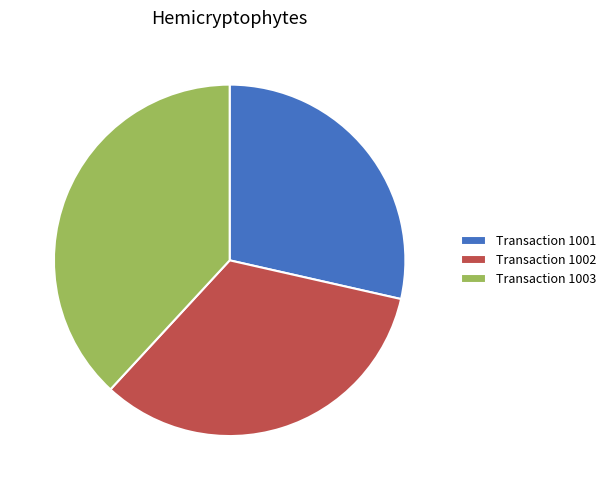

Is it true that Transaction 1002 is 25% of the pie?

False